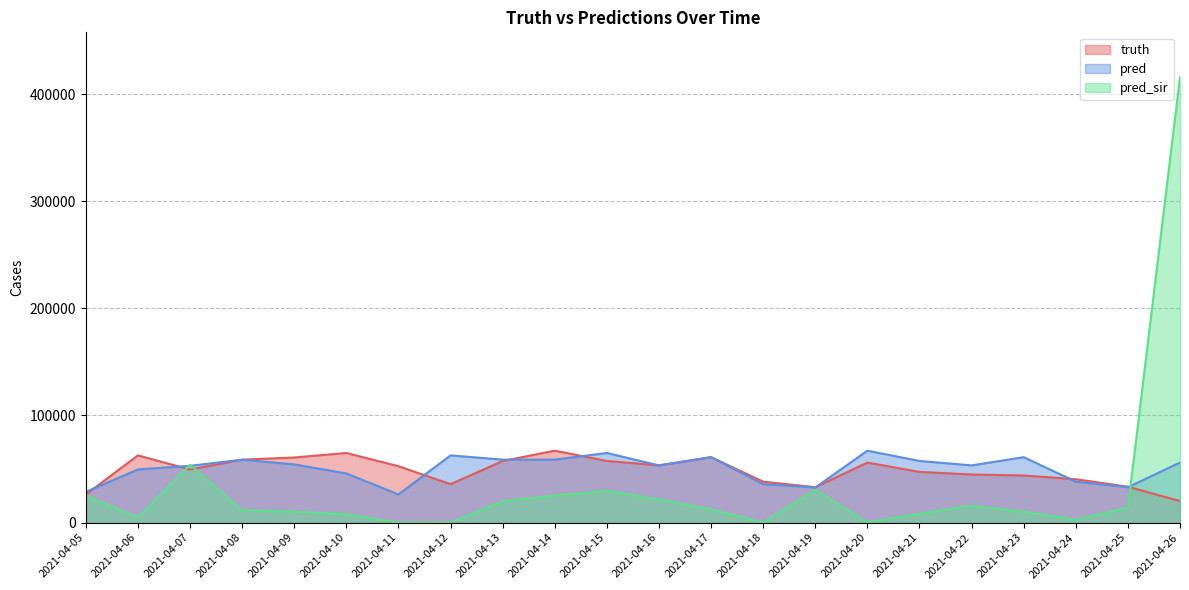

At which category does truth reach its first local valley?

2021-04-07